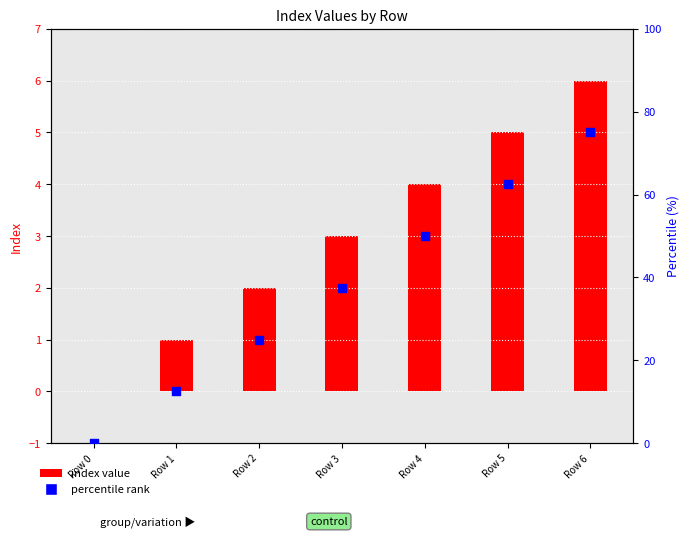

Which series reaches the minimum Y coordinate?

index value